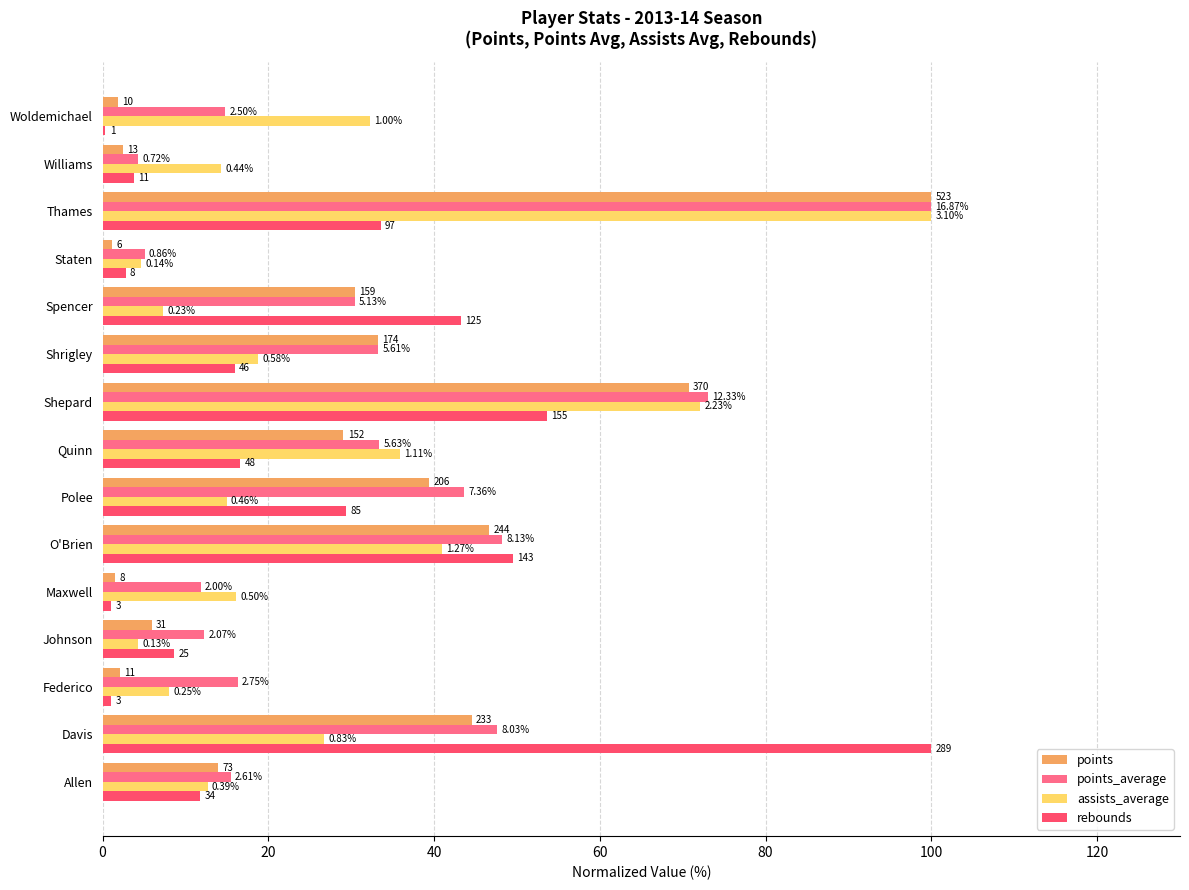

What are all the series names shown in the legend?

points, points_average, assists_average, rebounds